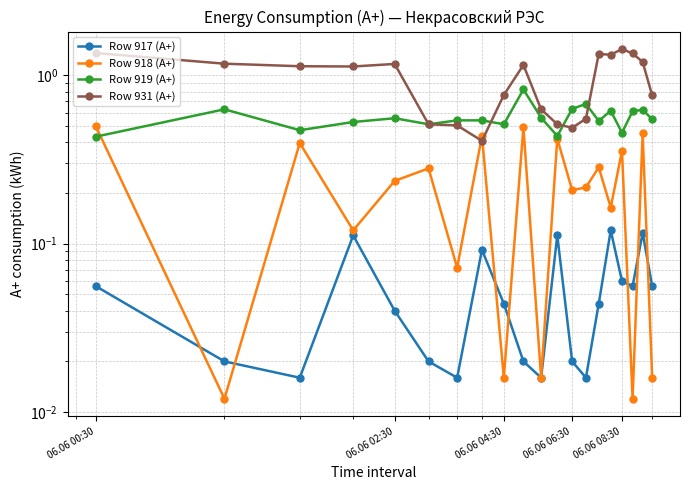

What is the sum of all Row 918 (A+) values?

4.7